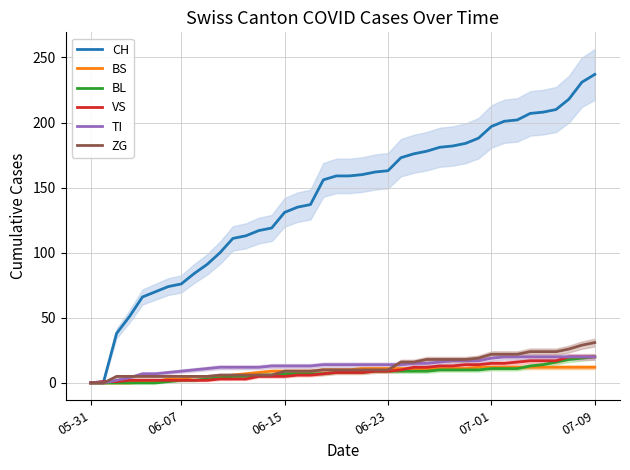

How many lines are shown in the chart?

6